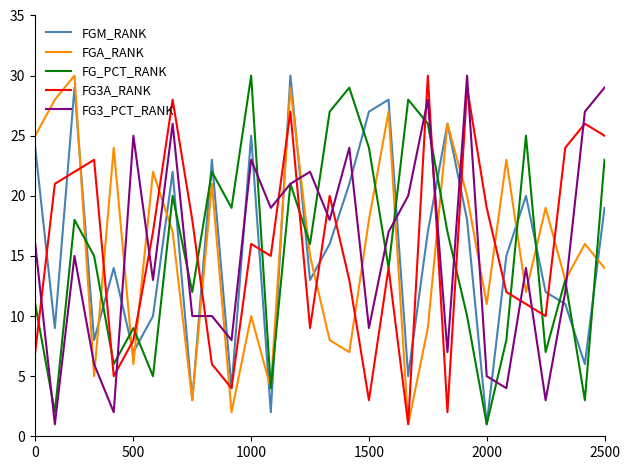

After their last crossing, which series has the higher values: FG3_PCT_RANK or FG3A_RANK?

FG3_PCT_RANK